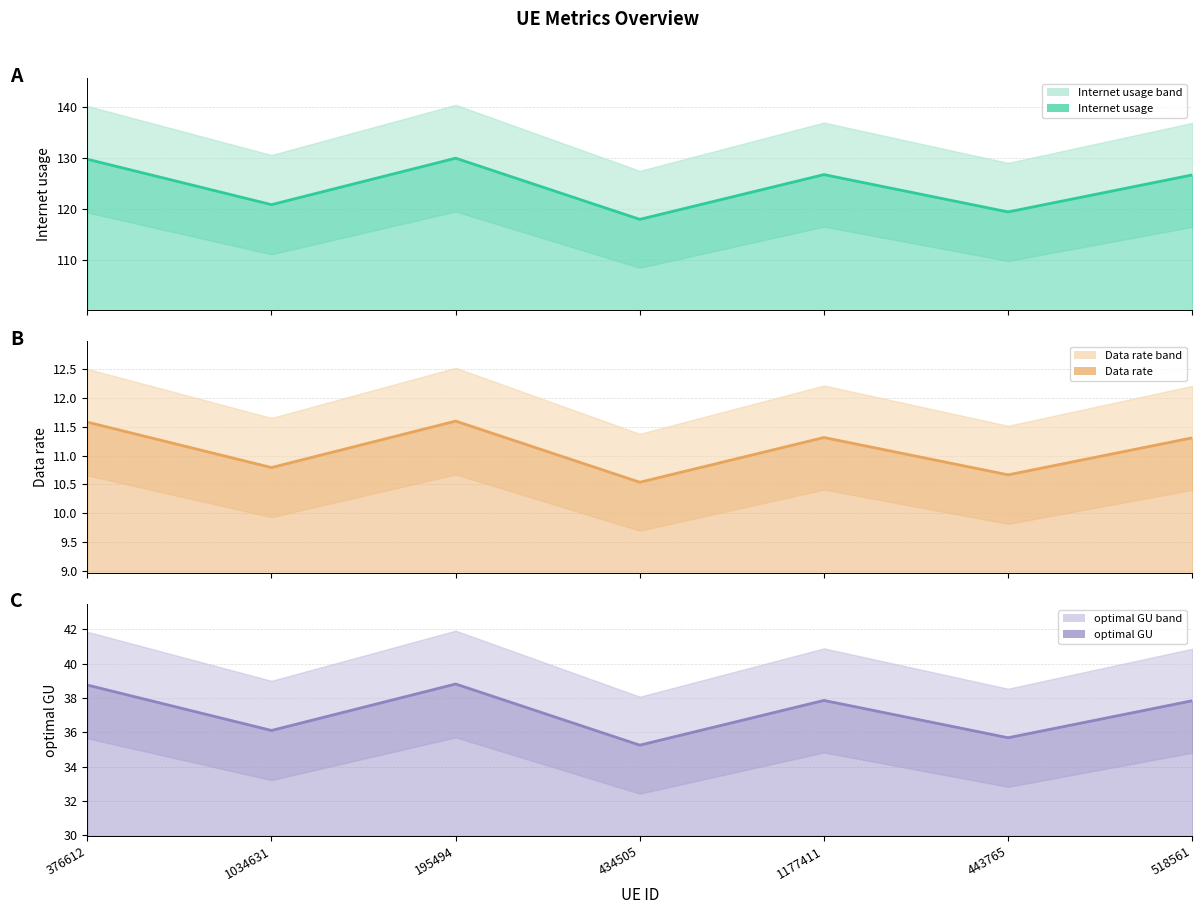

Between 443765 and 518561, which series saw the biggest shift?

Internet usage